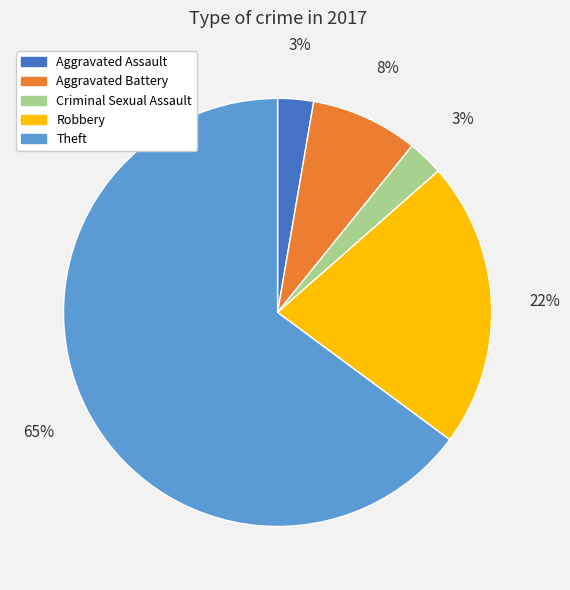

How many slices are in this pie chart?

5